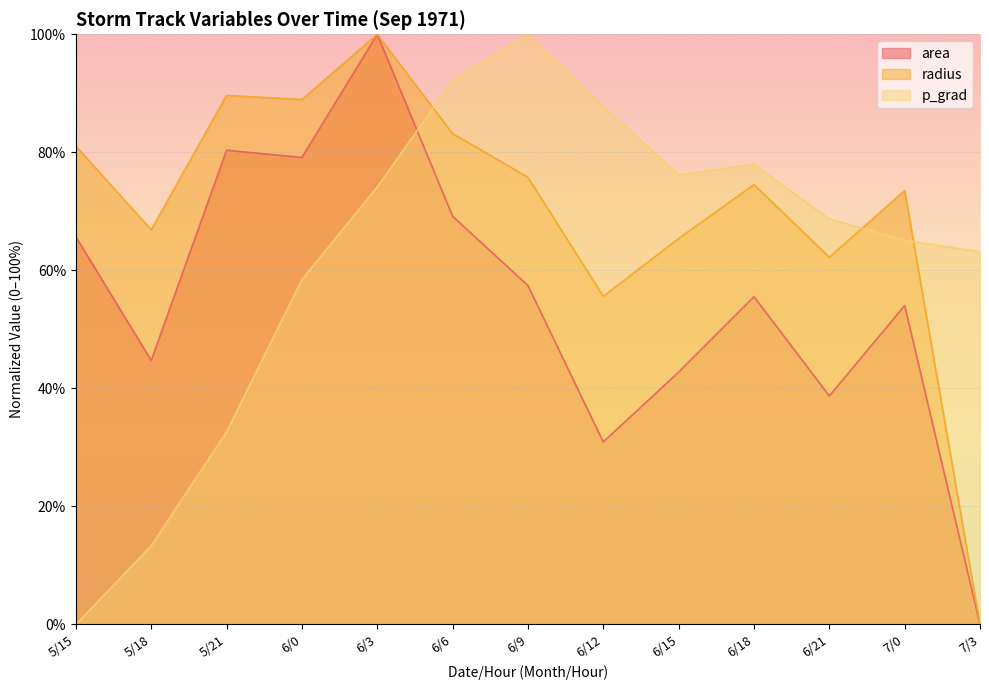

After their last crossing, which series has the higher values: p_grad or area?

p_grad